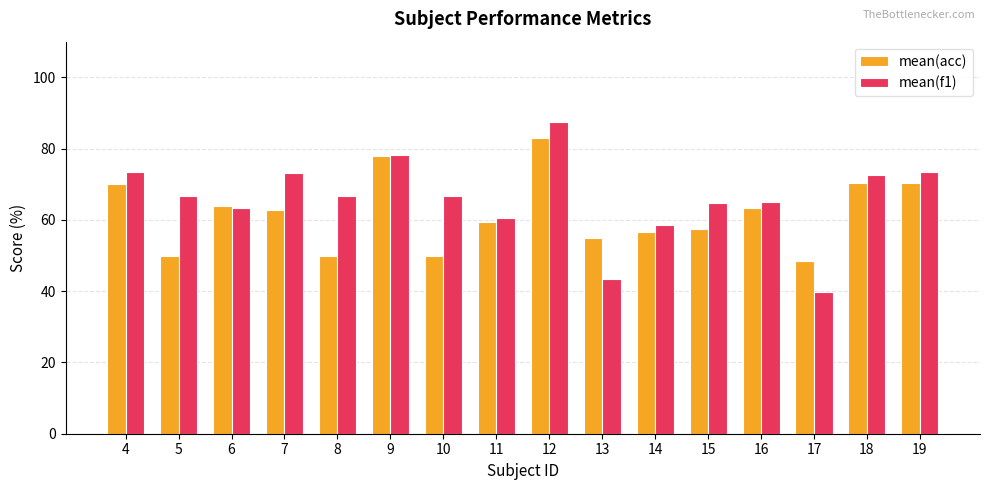

At 8, list the series in order from largest to smallest.

mean(f1), mean(acc)